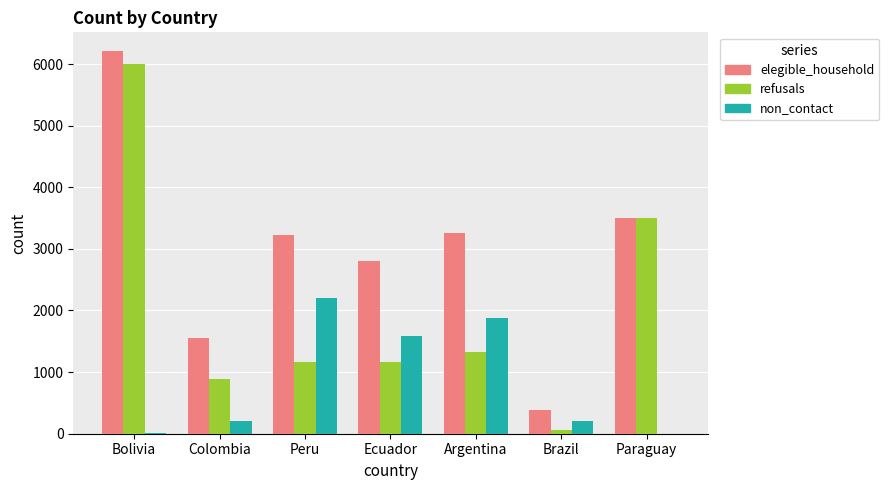

Which series has the largest total across all categories?

elegible_household